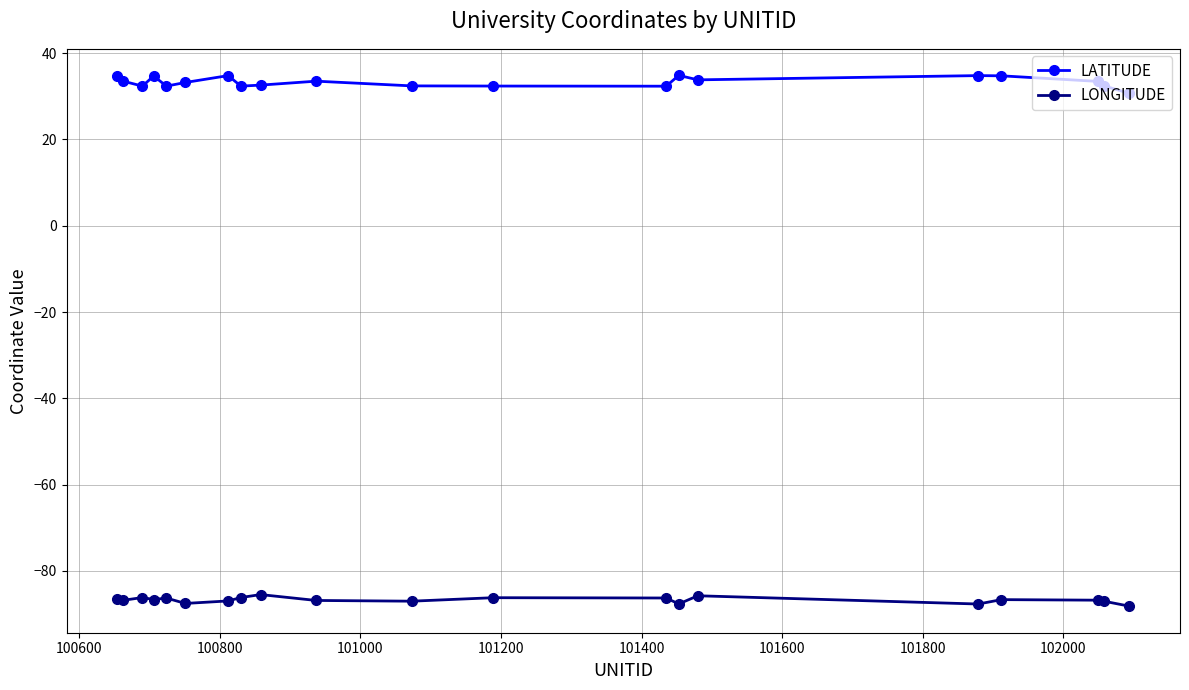

What is the value of the LATITUDE point at the 18th from the left?

33.5